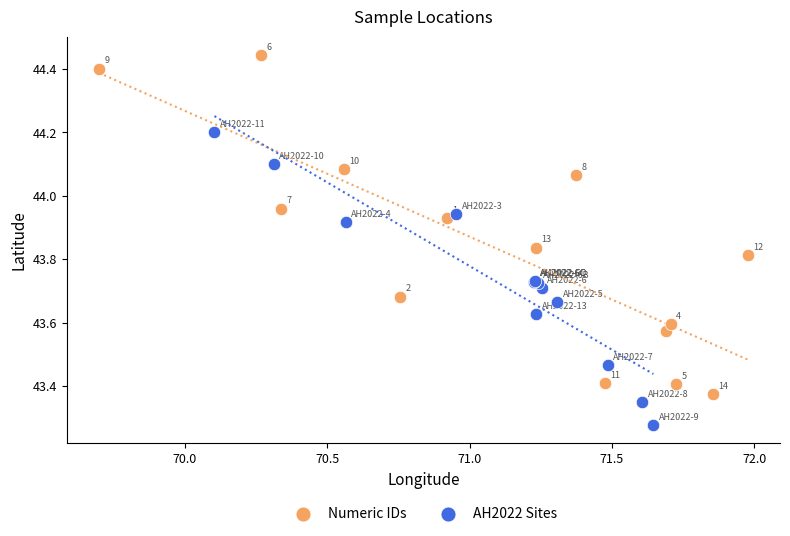

Which series reaches the minimum Y coordinate?

AH2022 Sites